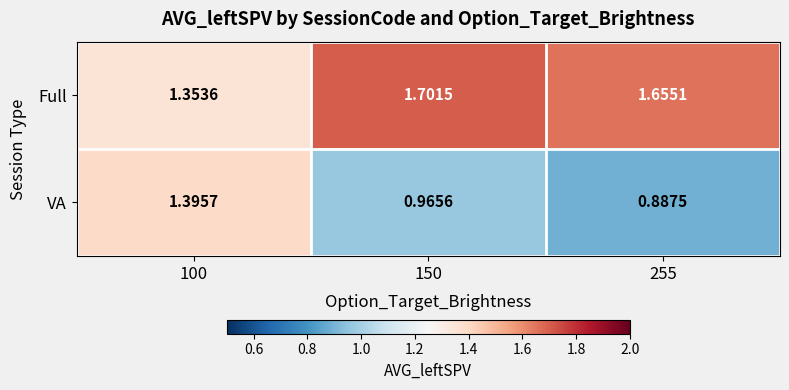

Which series changed the most between 100 and 150?

VA